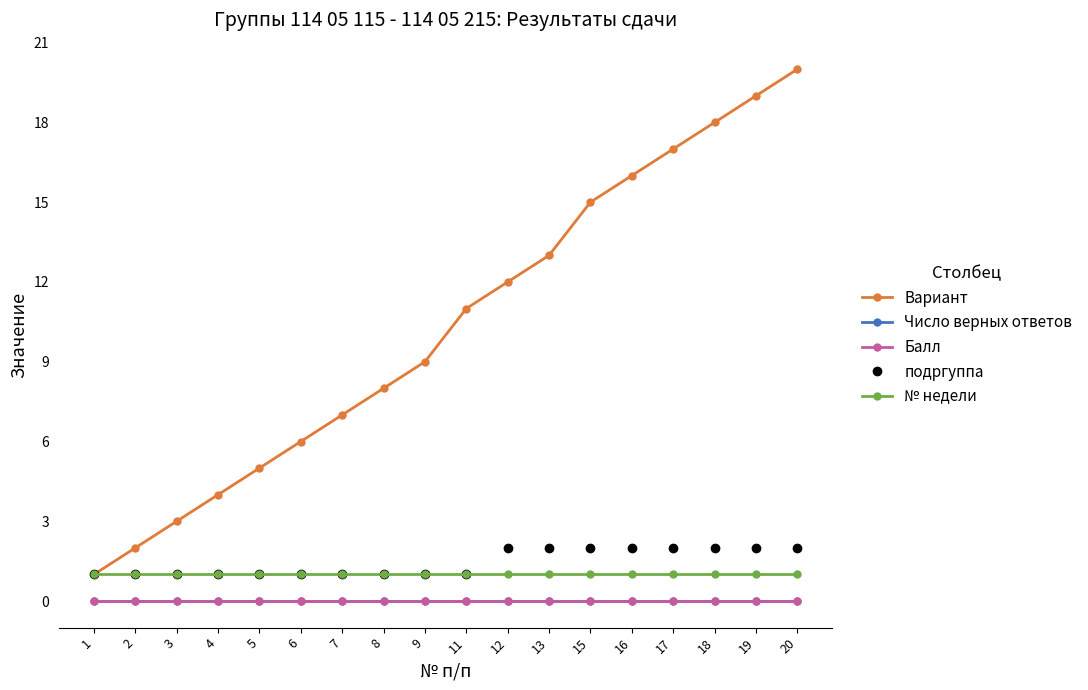

Does the chart have visible grid lines?

No